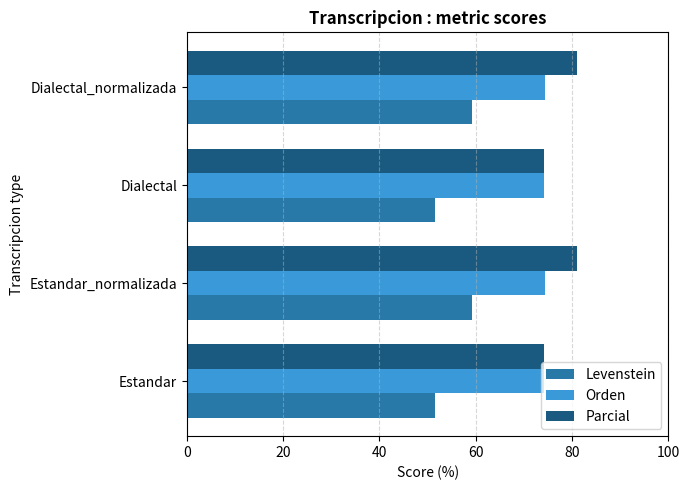

What is the total value across all series at Dialectal_normalizada?

214.6